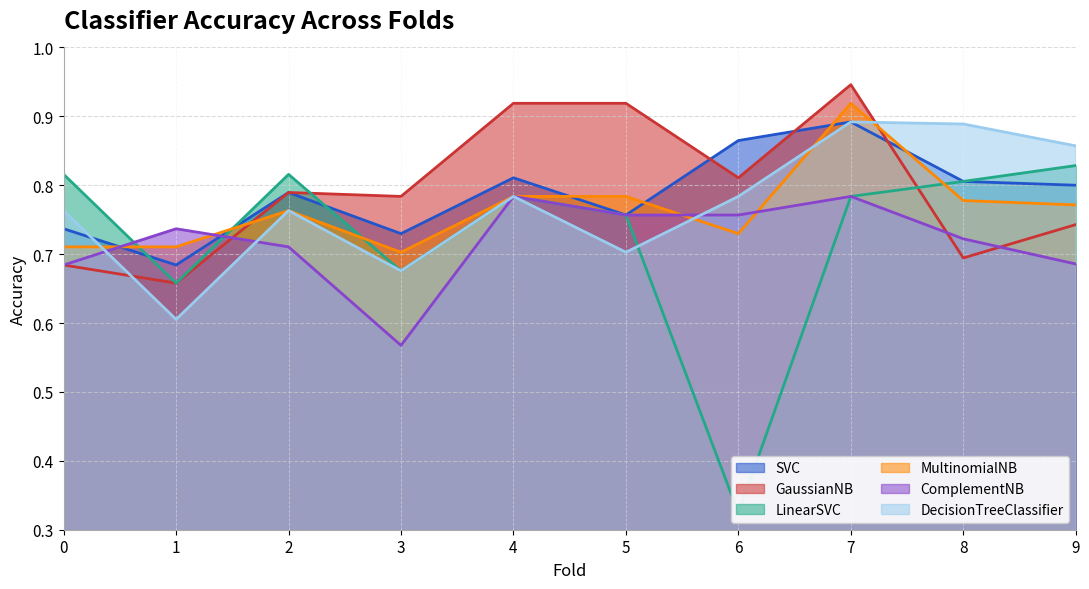

At which label is MultinomialNB closest to 0?

3